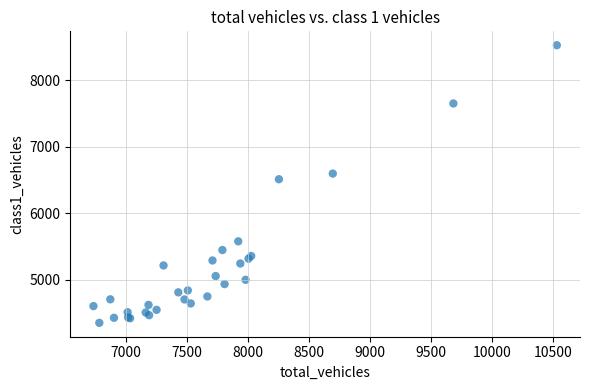

What Y value in the scatter plot is closest to 6441?

6514